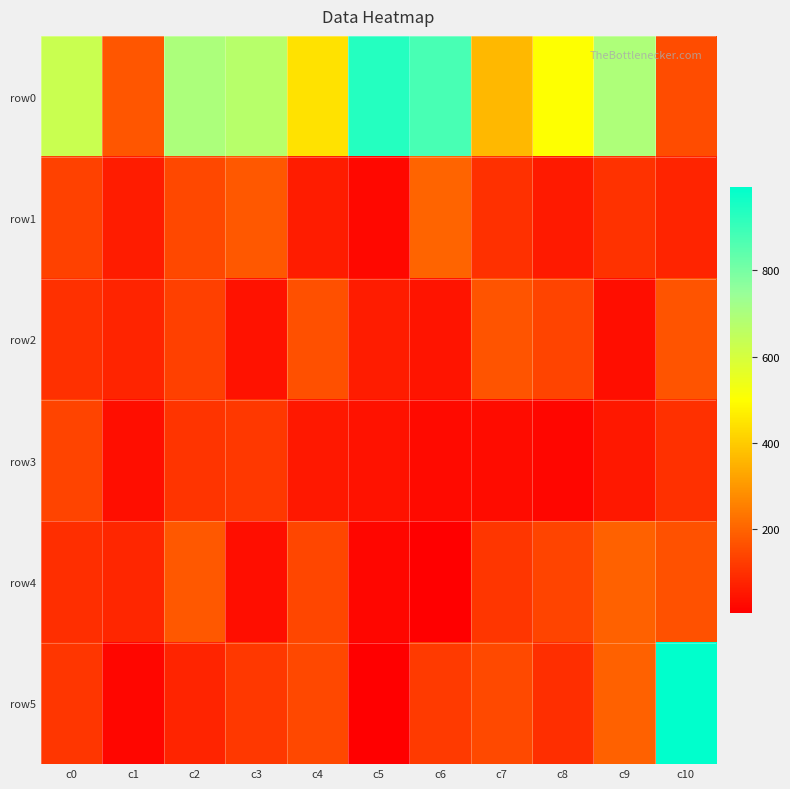

What is the difference between the highest and lowest values at c1?

156